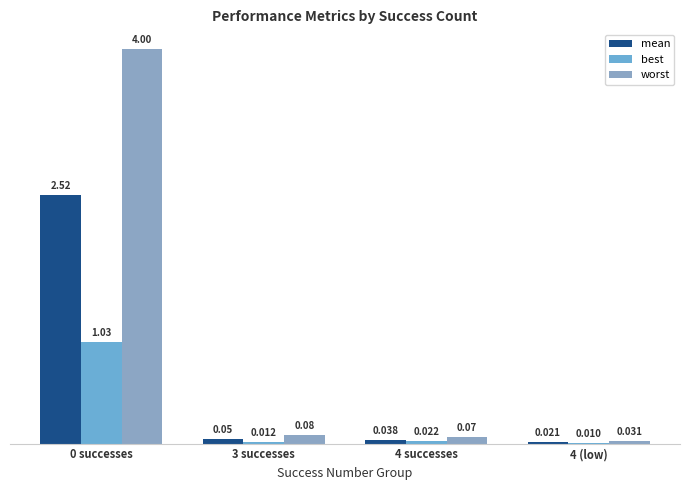

Reading left to right, list all the values displayed in this chart.

mean: 0 successes=2.5	3 successes=0.1	4 successes=0.0	4 (low)=0.0
best: 0 successes=1.0	3 successes=0.0	4 successes=0.0	4 (low)=0.0
worst: 0 successes=4.0	3 successes=0.1	4 successes=0.1	4 (low)=0.0